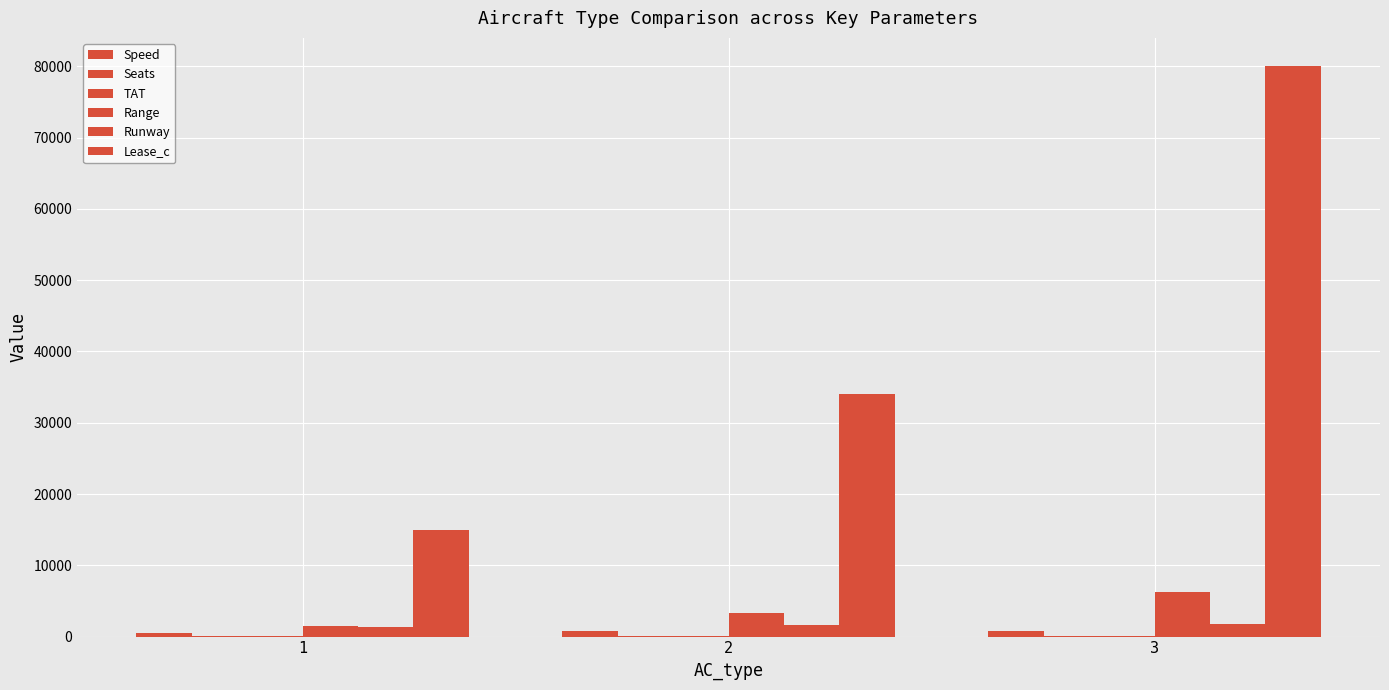

Does the chart contain stacked bars?

No